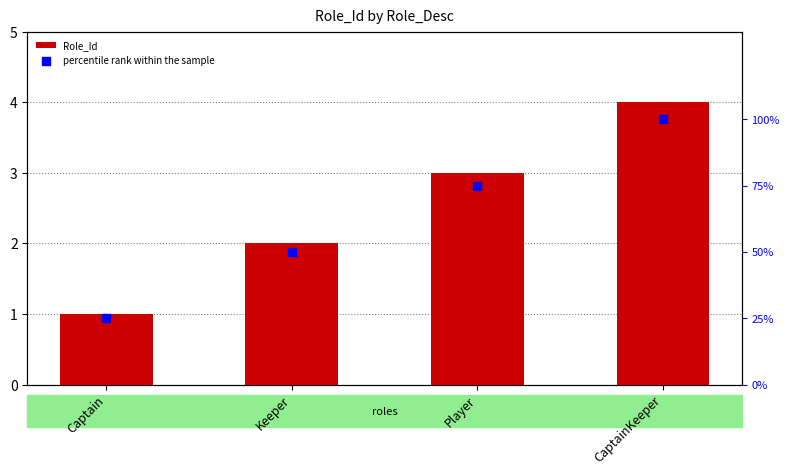

What is the total value across all series at Player?

78